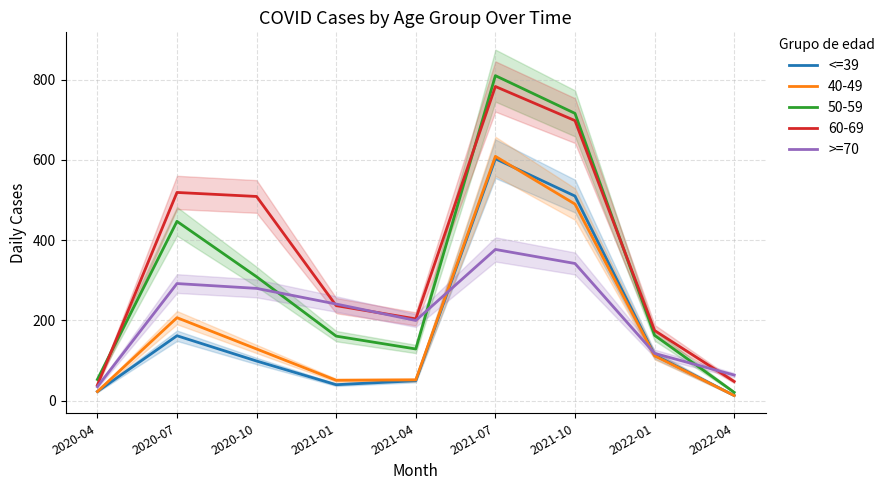

Reading left to right, what are all the values shown in this chart?

<=39: 23	162	99	40	50	603	510	114	13
>=70: 35	292	280	241	200	377	342	118	64